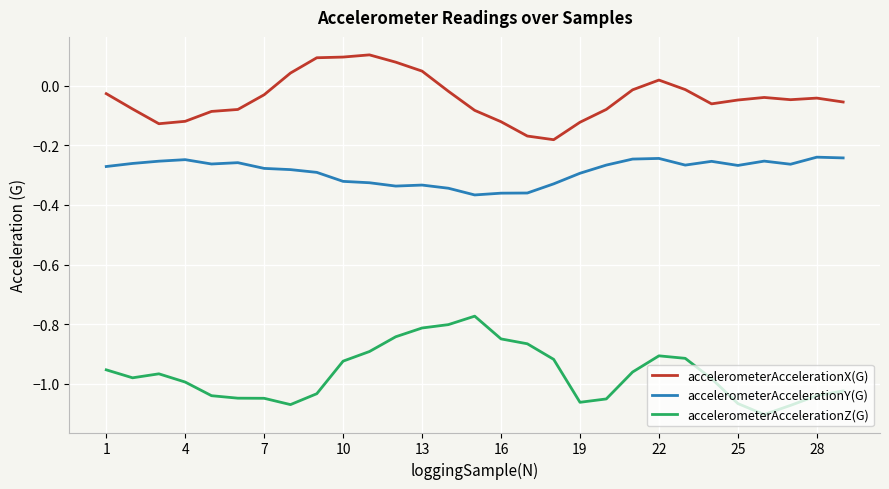

List the series in order of their peak value, highest first.

accelerometerAccelerationX(G), accelerometerAccelerationY(G), accelerometerAccelerationZ(G)